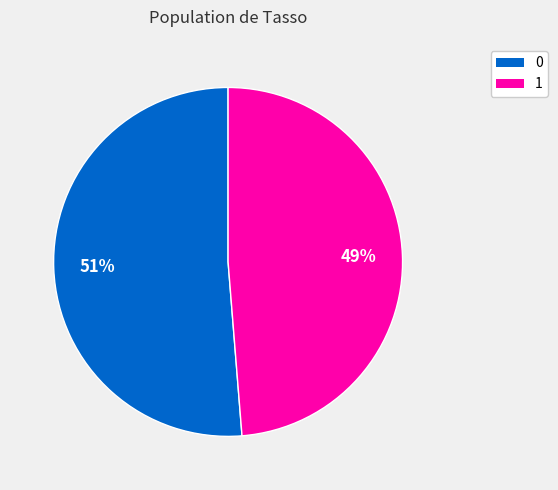

True or false: 0 accounts for 44% of the total.

False